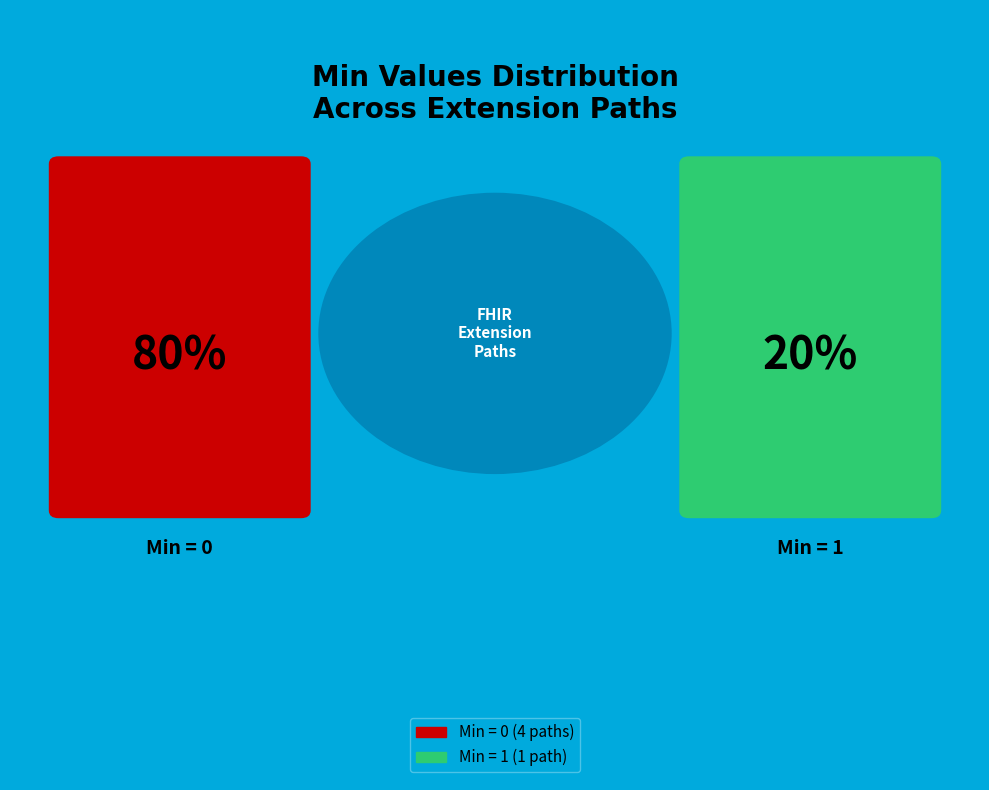

Is it true that Extension is 1% of the pie?

False